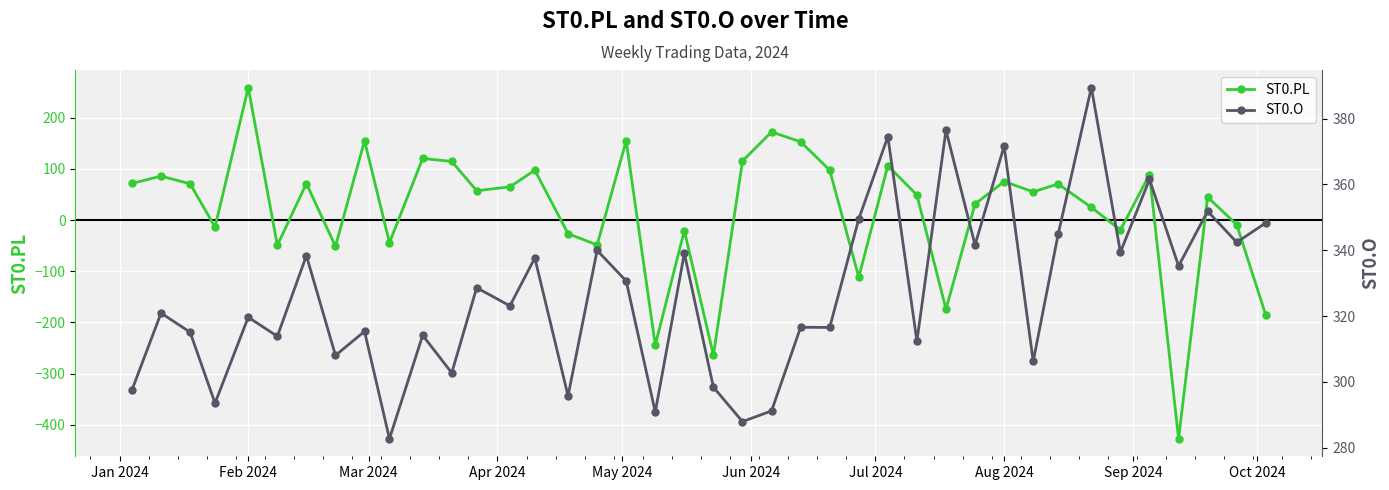

True or false: ST0.O and ST0.PL intersect in this chart.

False